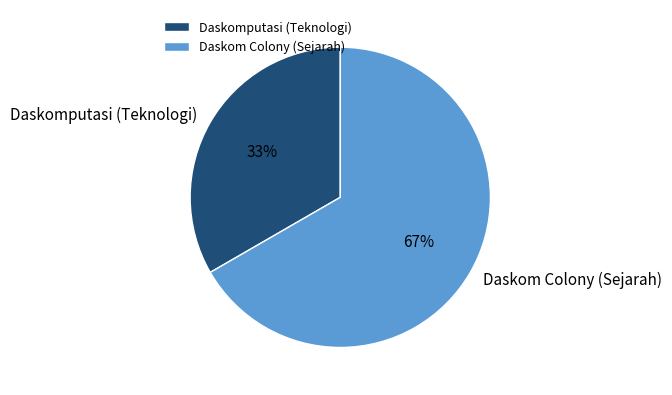

Rank the categories by value from highest to lowest.

Daskom Colony (Sejarah), Daskomputasi (Teknologi)